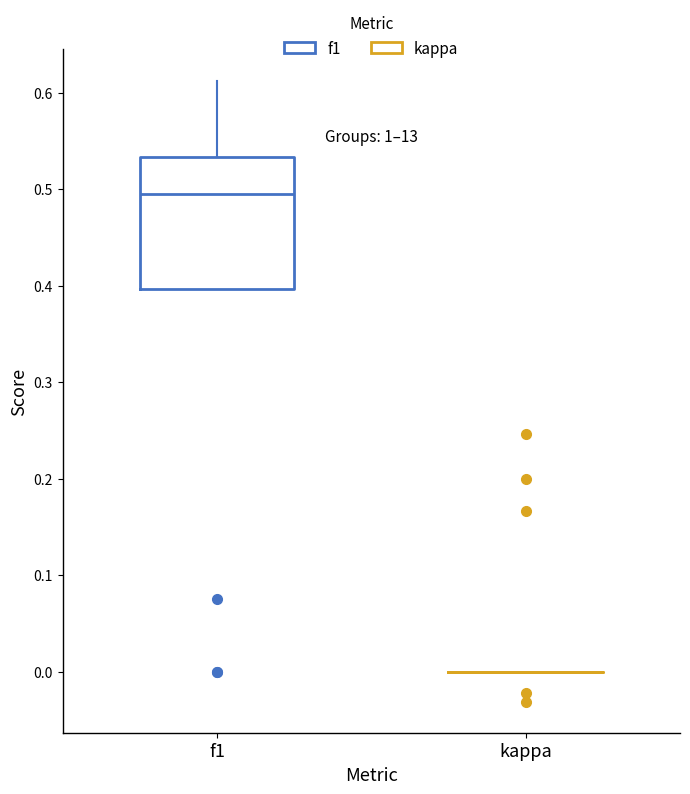

Comparing the boxes themselves (not the whiskers), which one is the tallest?

f1